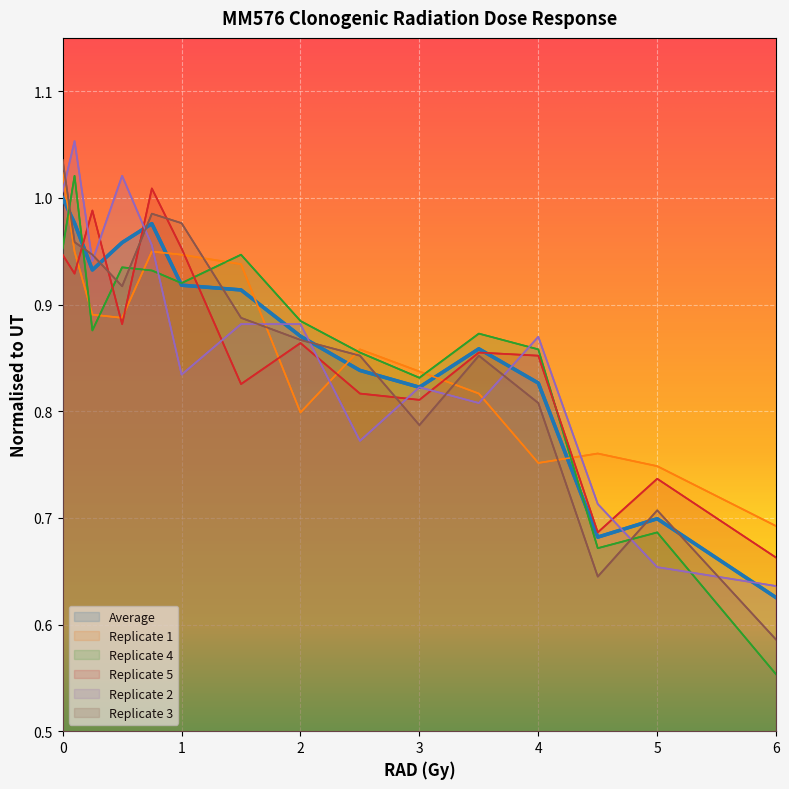

Rank the series at 6 from highest to lowest value.

col_1, col_5, col_2, average, col_3, col_4